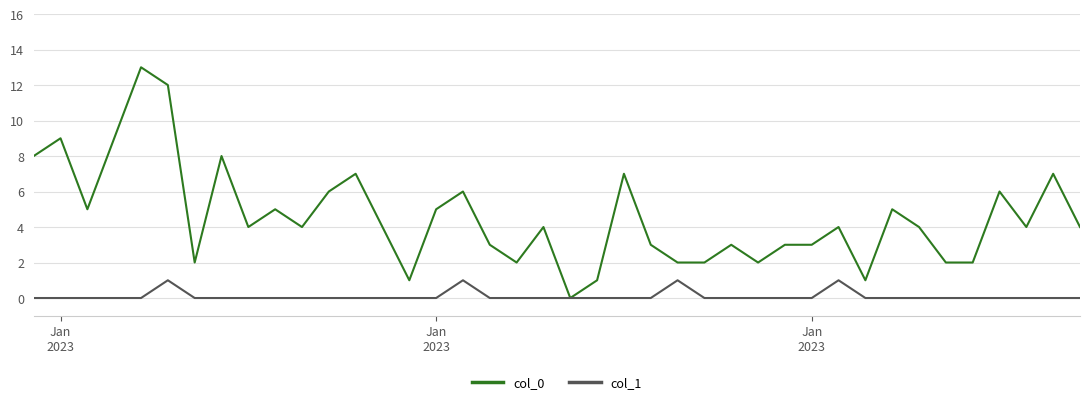

True or false: col_1 has more than 2 points higher than both neighbors.

True